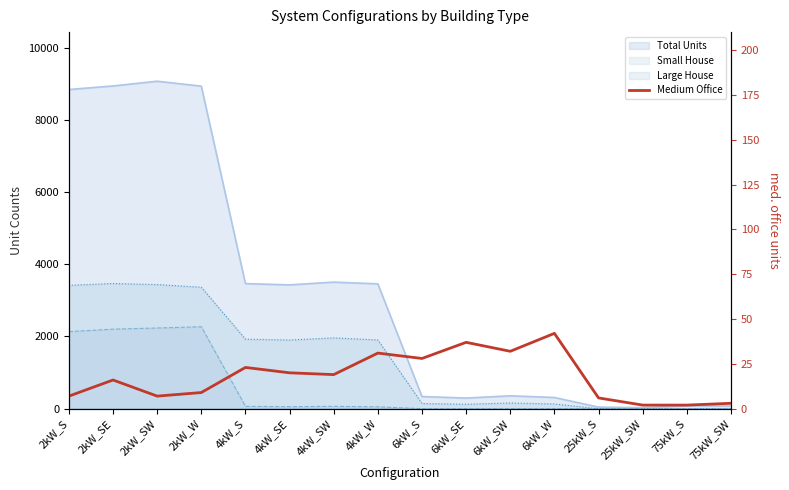

At which category does the data reach its first local valley?

2kW_SW